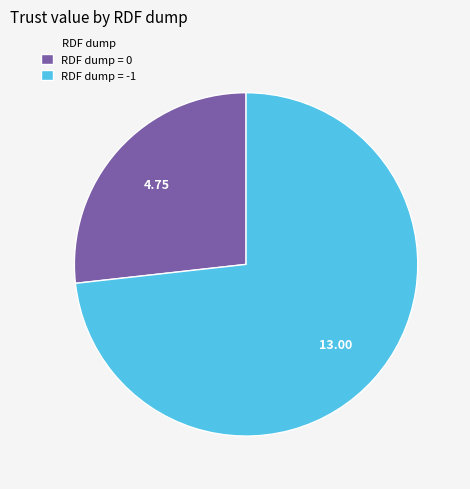

Which slice is the smallest?

RDF dump = 0